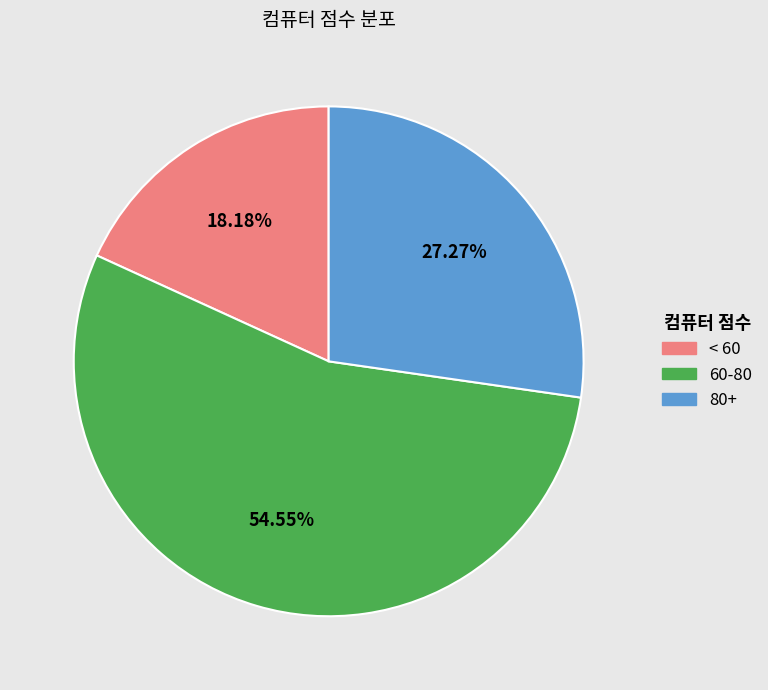

Is there a majority slice in this chart?

Yes